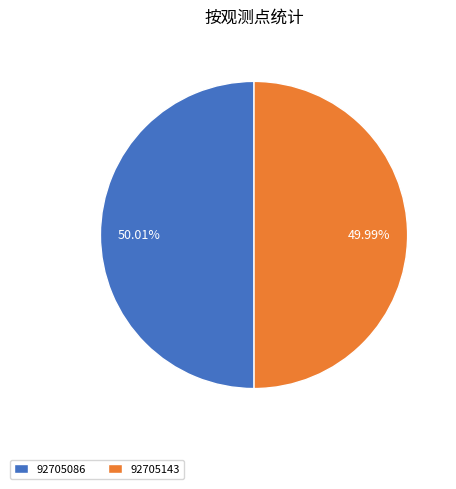

Is there any slice that represents more than half of the pie?

Yes